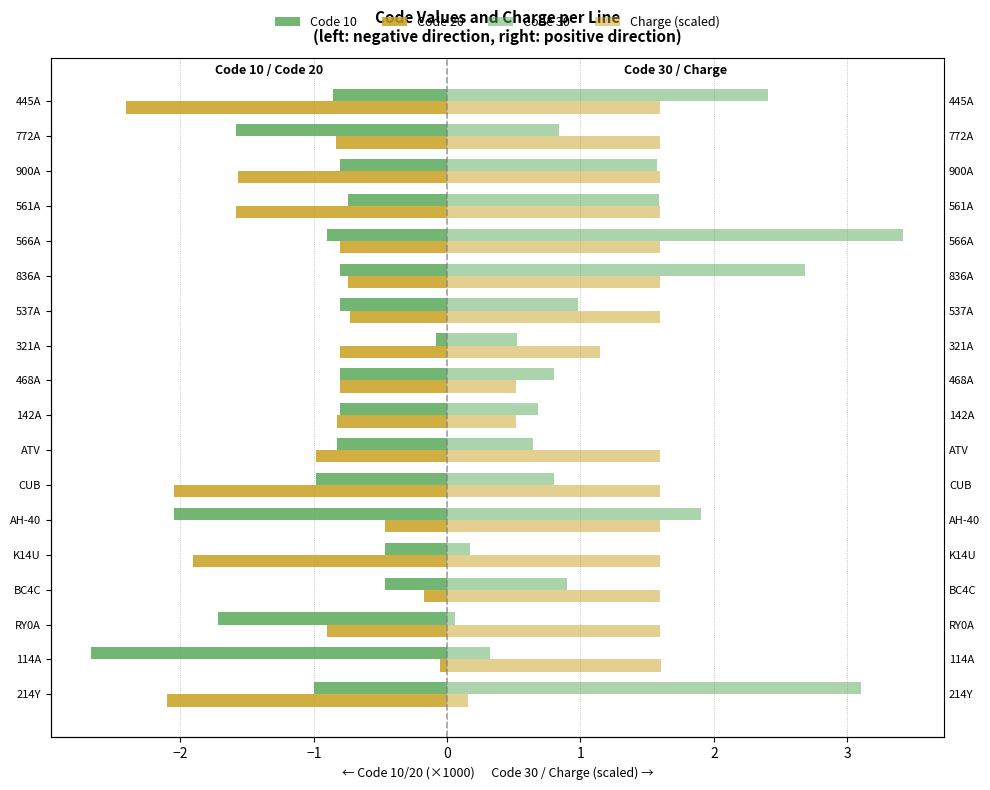

How many bars are there in total?

72